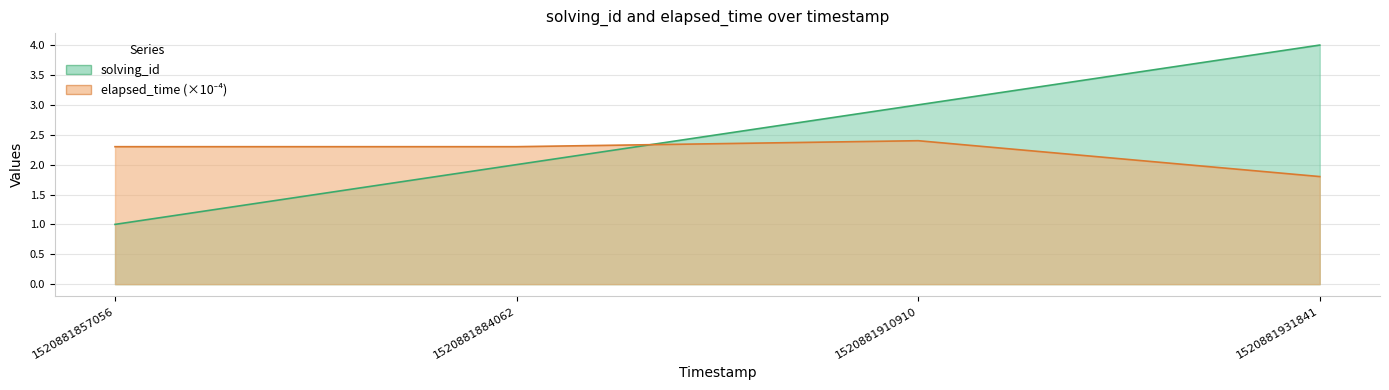

After their last crossing, which series has the higher values: solving_id or elapsed_time?

solving_id